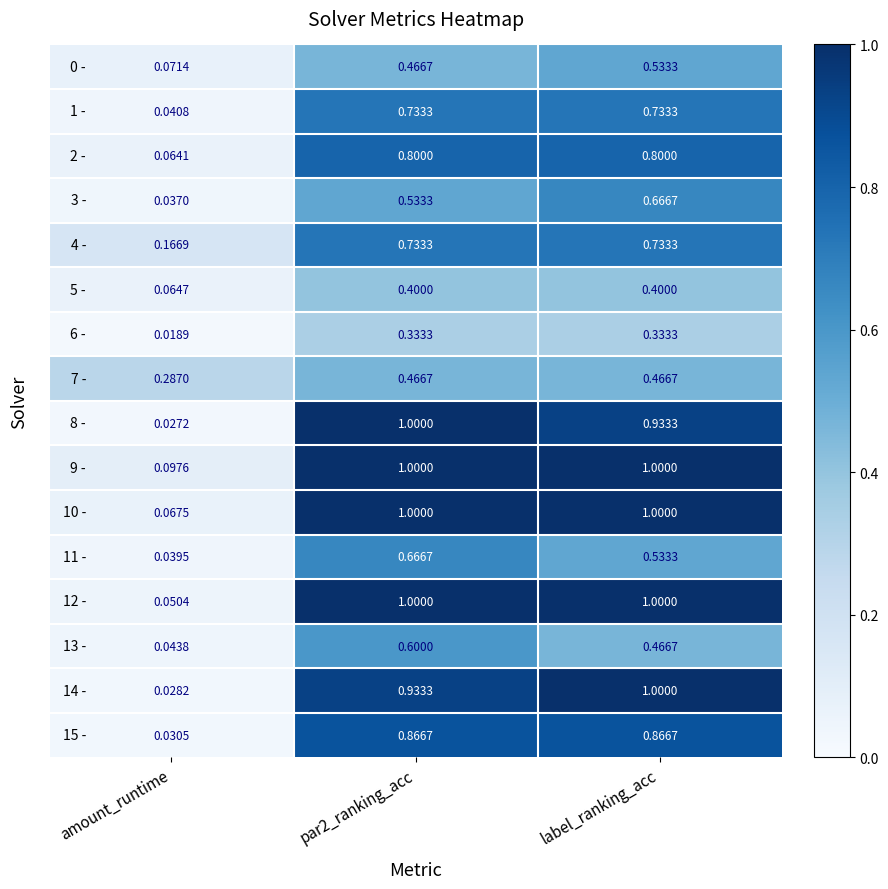

At which category is the sum across all series the highest?

par2_ranking_acc